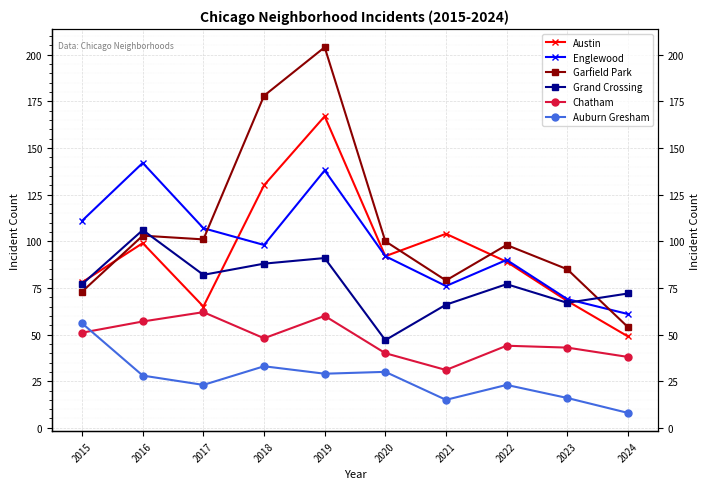

Between which two adjacent categories do Grand Crossing and Austin first intersect?

2015 and 2016